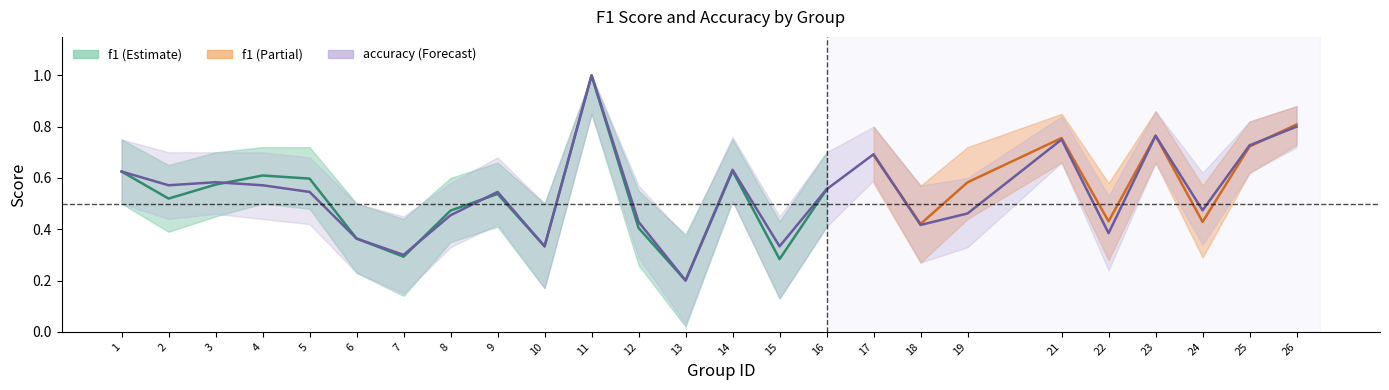

Where is f1_upper nearest to the value 0?

13